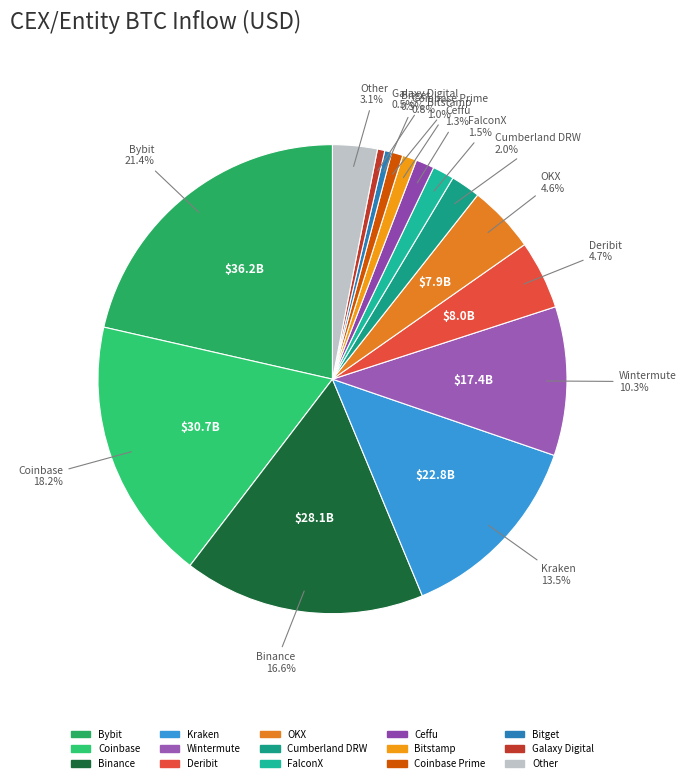

Count the number of slices in the pie.

15